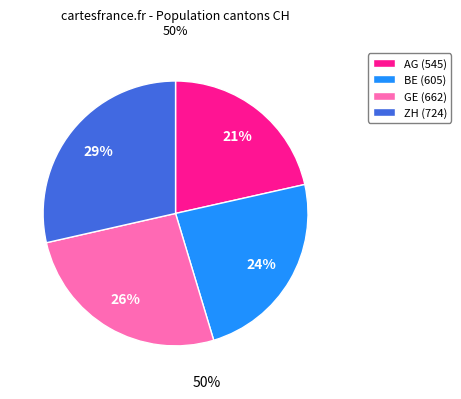

How many segments does this pie chart have?

4